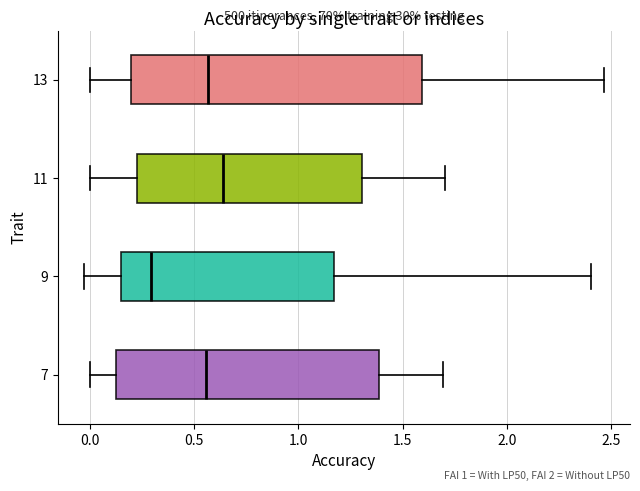

Reading bottom to top, transcribe this box plot: for each box, give where its median line is, the range the box spans, and where its two whiskers end, as read against the x-axis. The values are not printed on the chart, so give them approximately, as read against the axis.

7: median 0.55, box 0.10 to 1.40, whiskers 0.00 to 1.70
9: median 0.30, box 0.15 to 1.15, whiskers -0.05 to 2.40
11: median 0.65, box 0.20 to 1.30, whiskers 0.00 to 1.70
13: median 0.55, box 0.20 to 1.60, whiskers 0.00 to 2.45